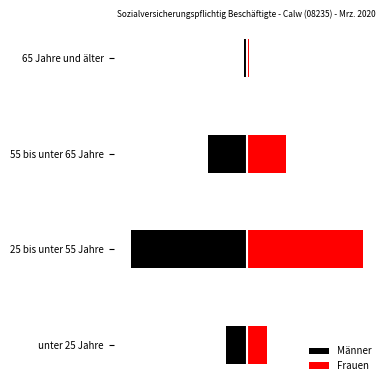

The value of Frauen at unter 25 Jahre is 5579. True or false?

True